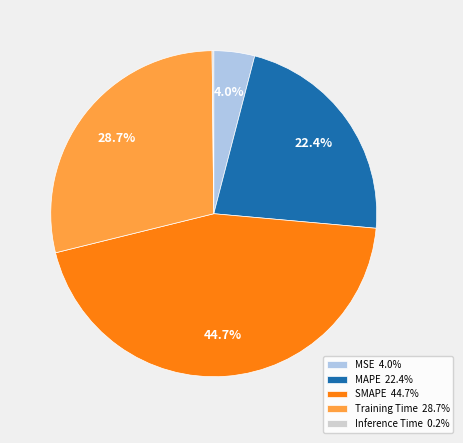

The MAPE slice represents 22% of the pie. True or false?

True